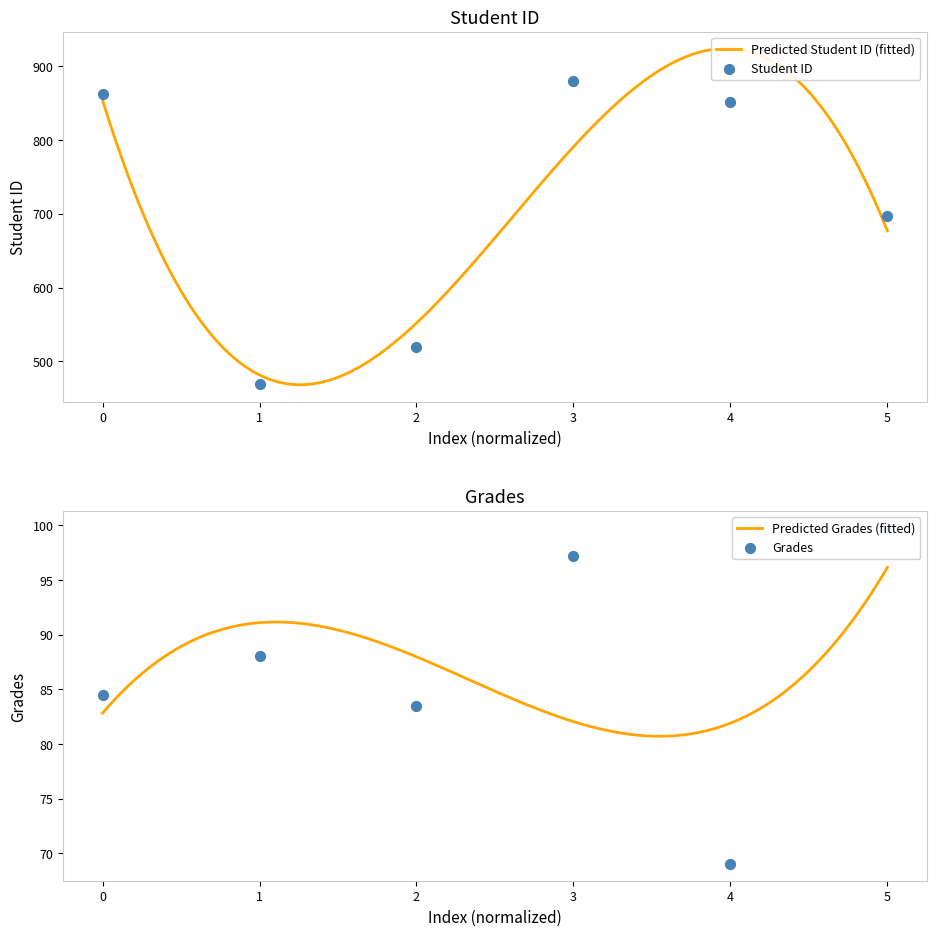

Which series reaches the minimum Y coordinate?

Grades